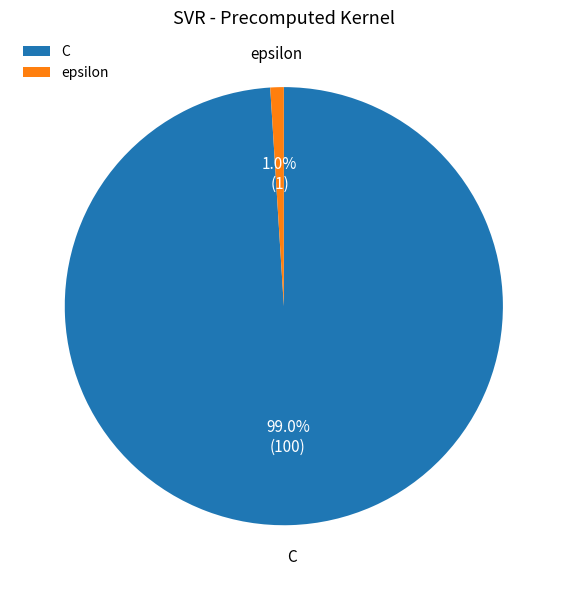

Count the number of slices in the pie.

2